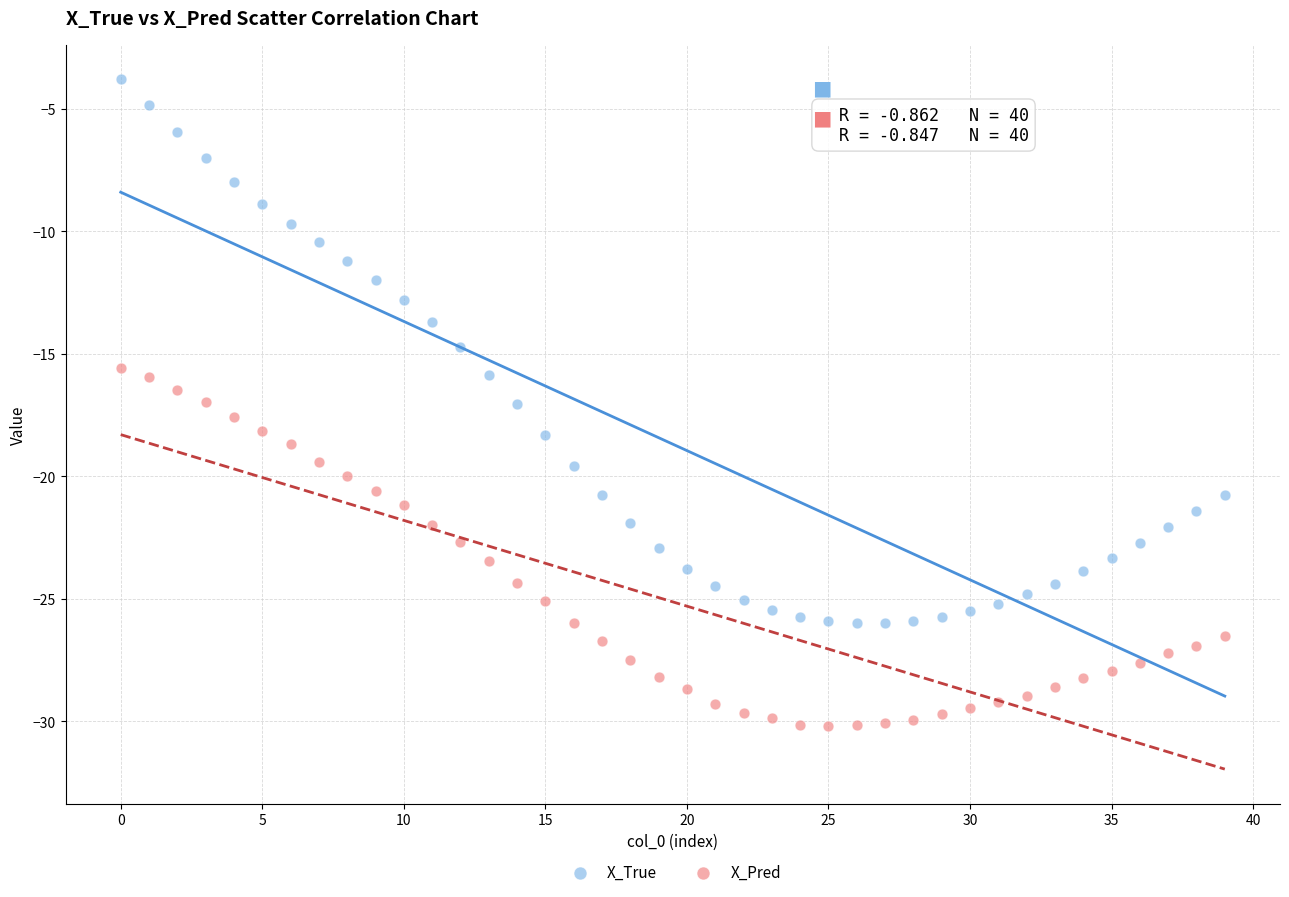

Which series has the largest Y range (max minus min)?

X_True